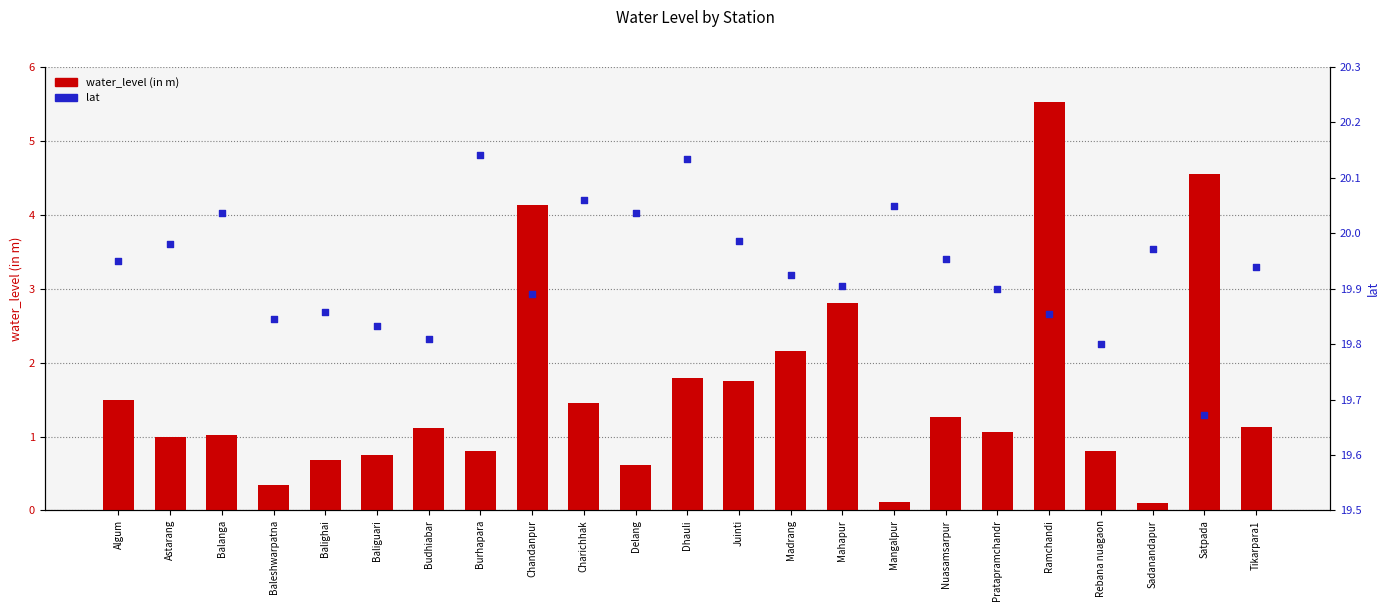

What are all the series names shown in the legend?

water_level (in m), lat